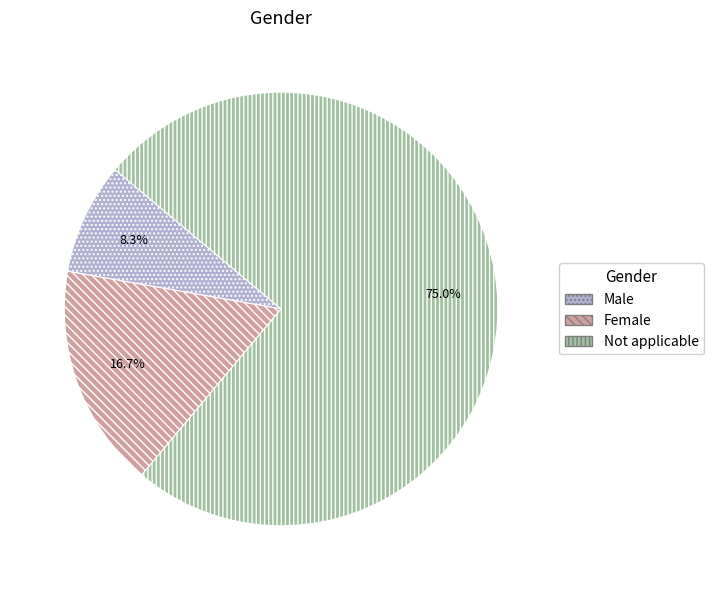

What is the largest slice in the pie chart?

Not applicable